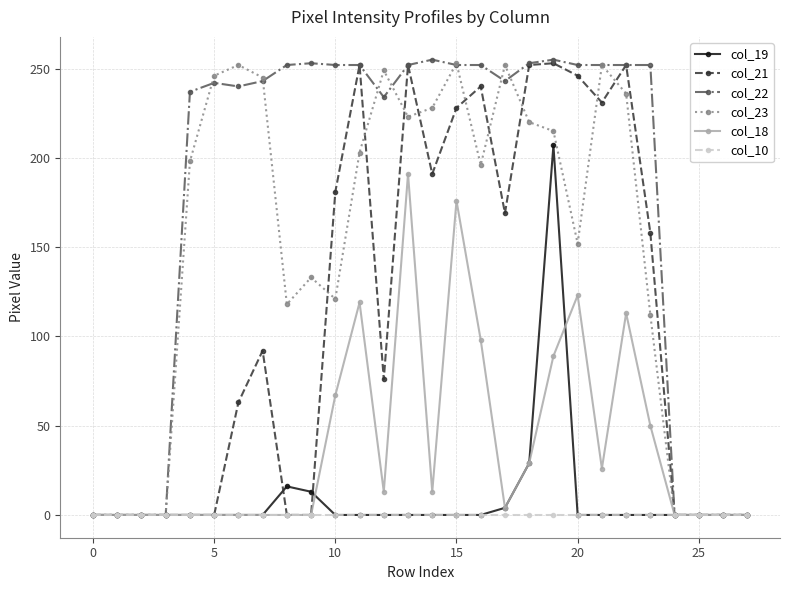

Which series has the largest total across all categories?

col_22